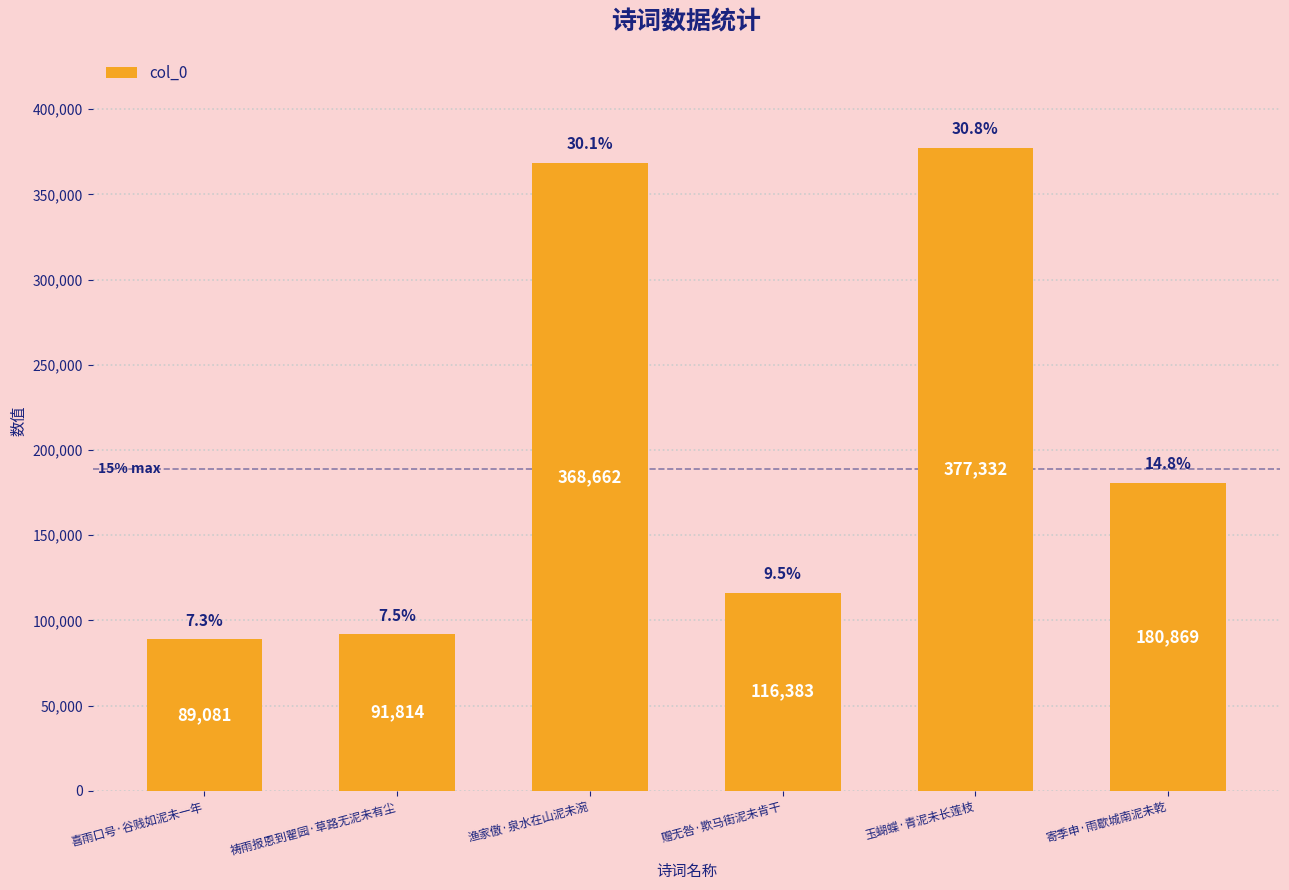

At which label does the data first exceed 180869?

渔家傲·泉水在山泥未涴